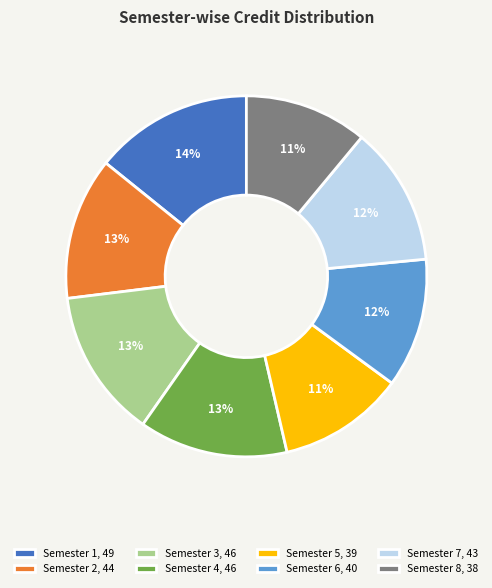

Does Semester 3 represent more than half of the total?

No